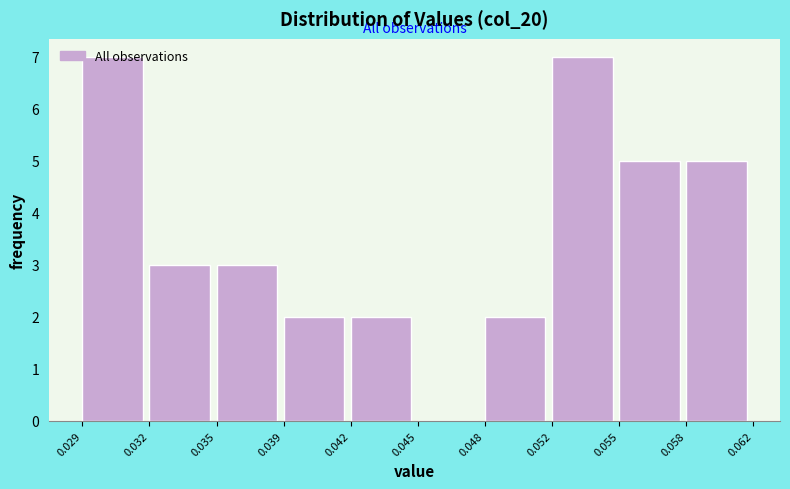

What is the sum of all values?

36